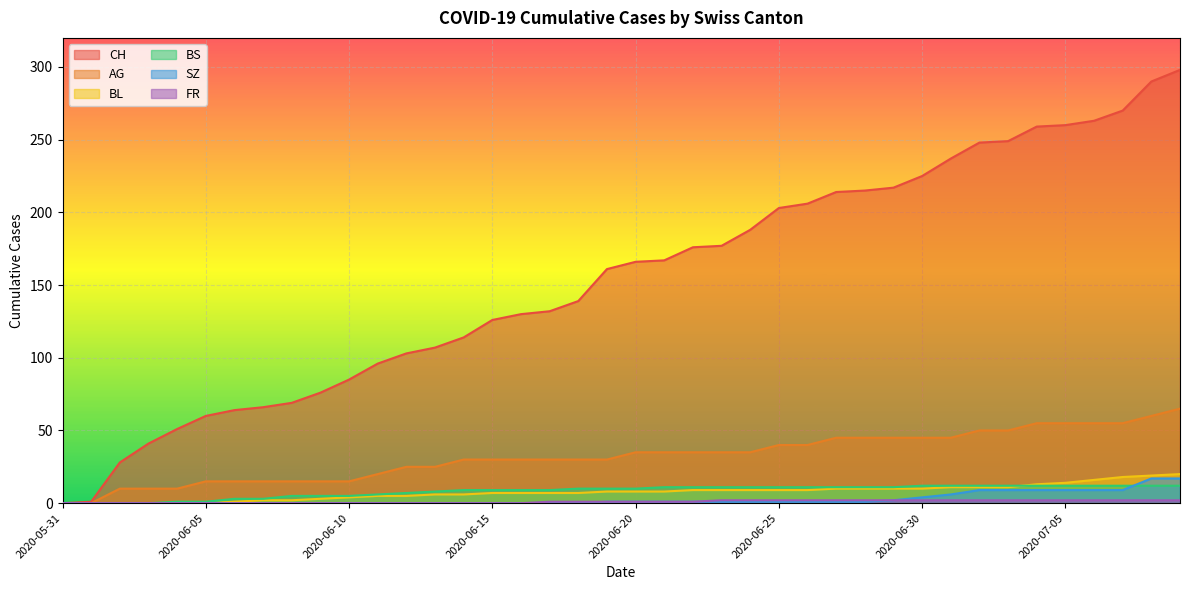

Where is FR nearest to the value 1?

2020-06-17